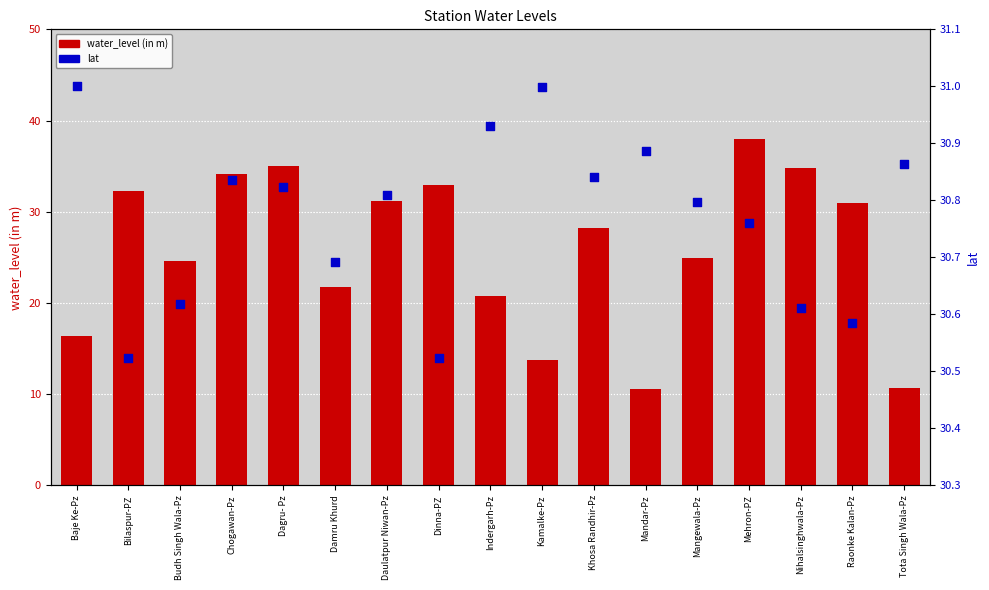

What is the total value across all series at Damru Khurd?

52.4